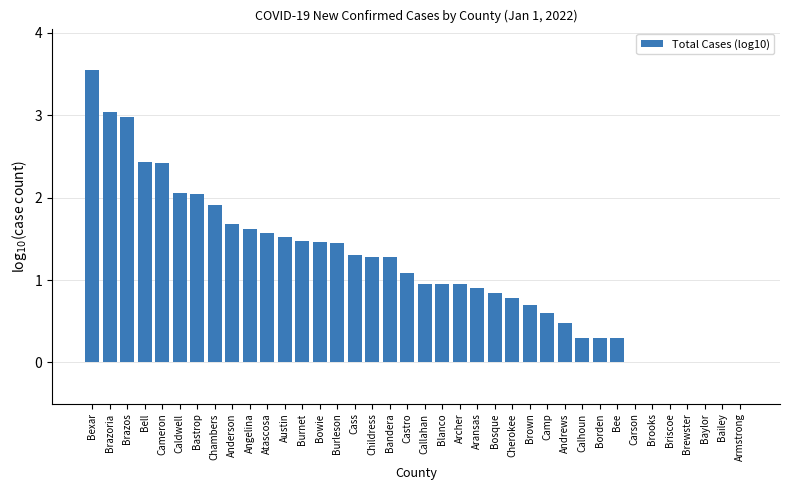

Which has a higher value, Bexar or Cass?

Bexar